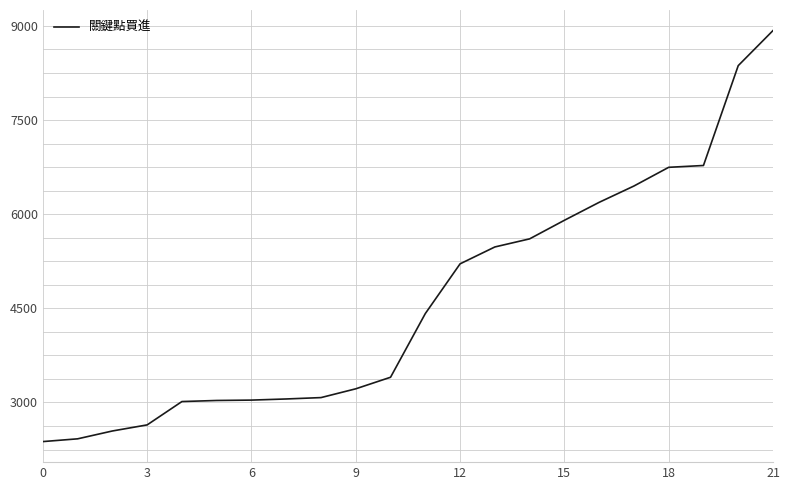

What is the difference between the maximum and minimum values?

6549